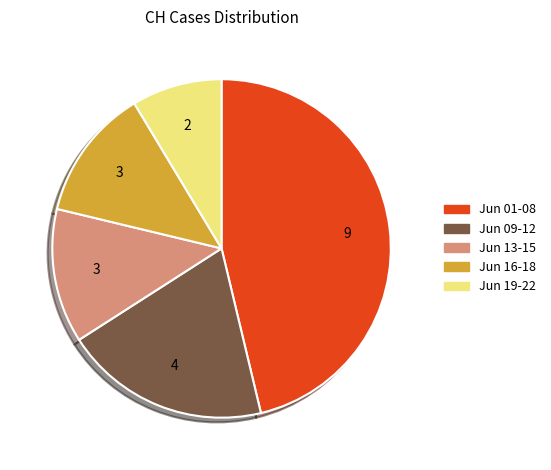

Does any single category account for the majority?

No